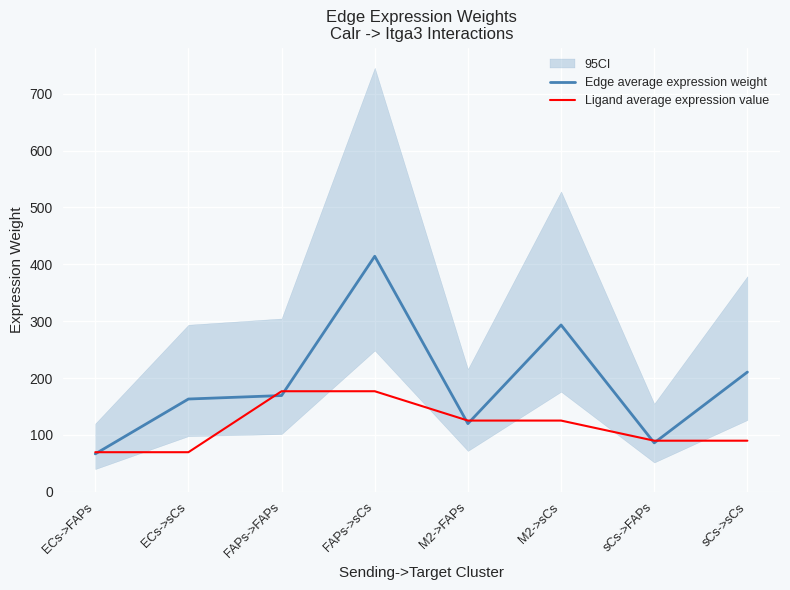

Rank the series at ECs->FAPs from lowest to highest value.

Edge average expression weight, Ligand average expression value